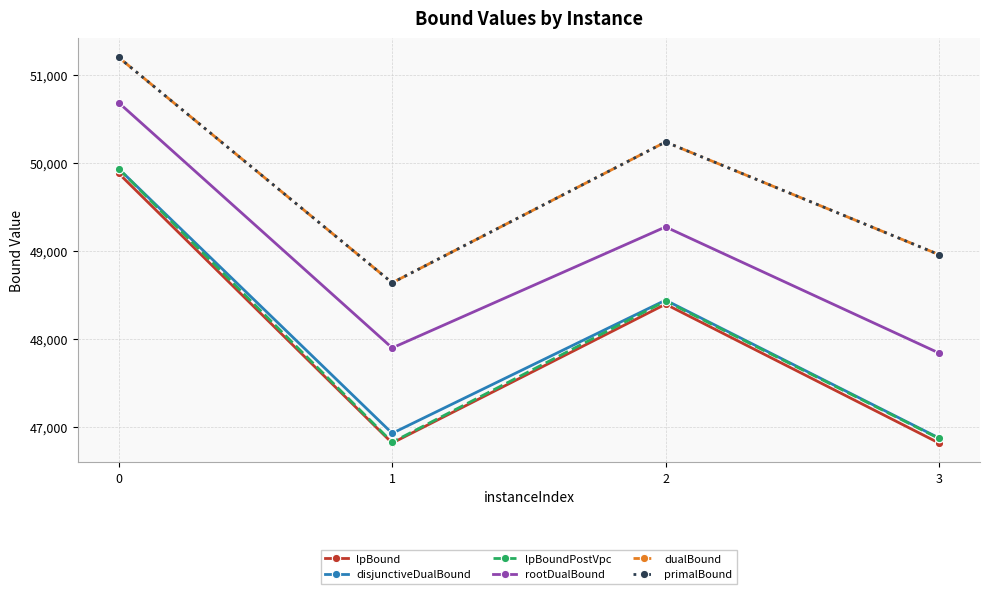

Is this an area chart (filled region under the line)?

No